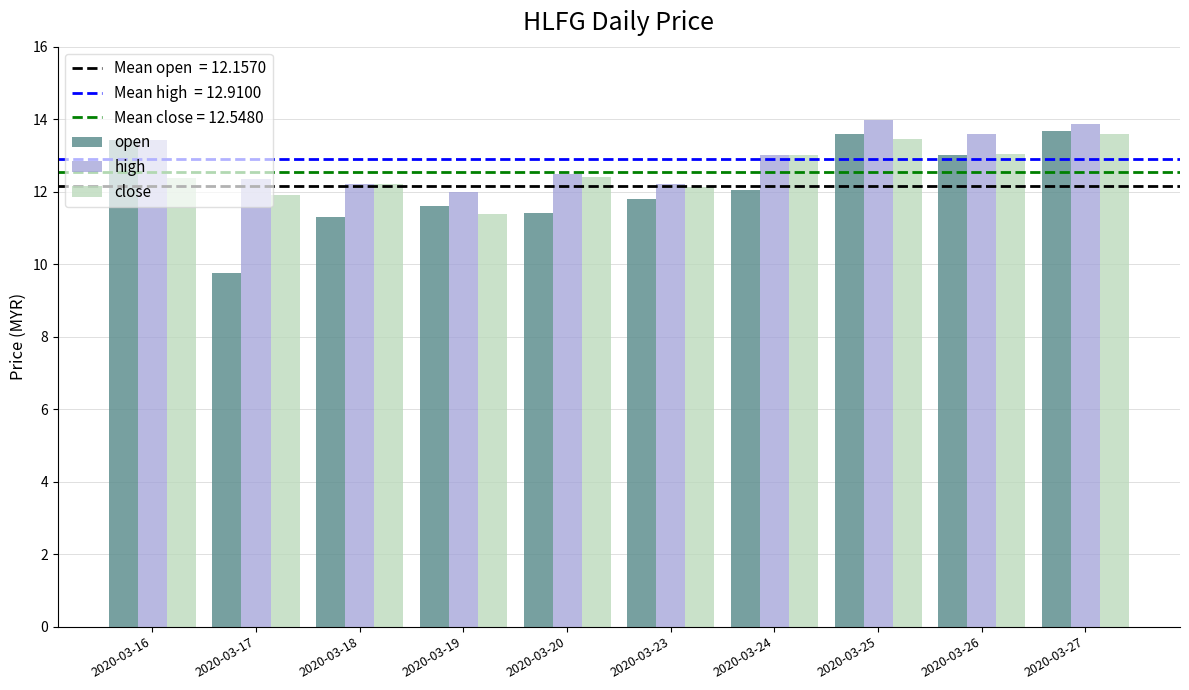

What is the difference between the highest and lowest values at 2020-03-18?

0.9